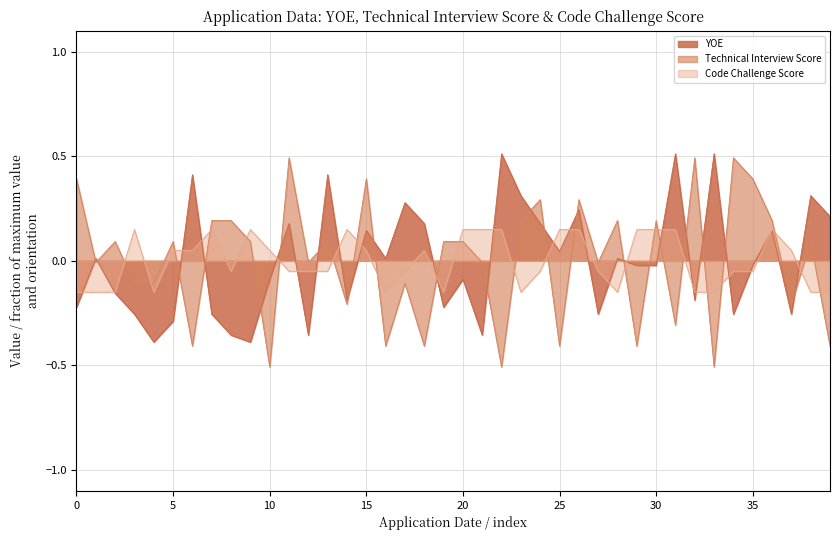

After their last crossing, which series has the higher values: Technical Interview Score or Code Challenge Score?

Code Challenge Score